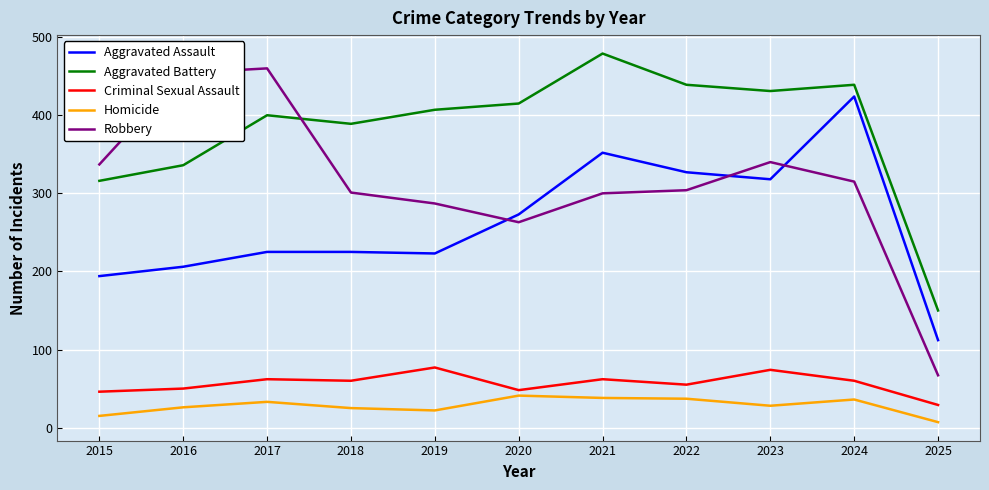

The value of Aggravated Battery at 2019 is 407. True or false?

True